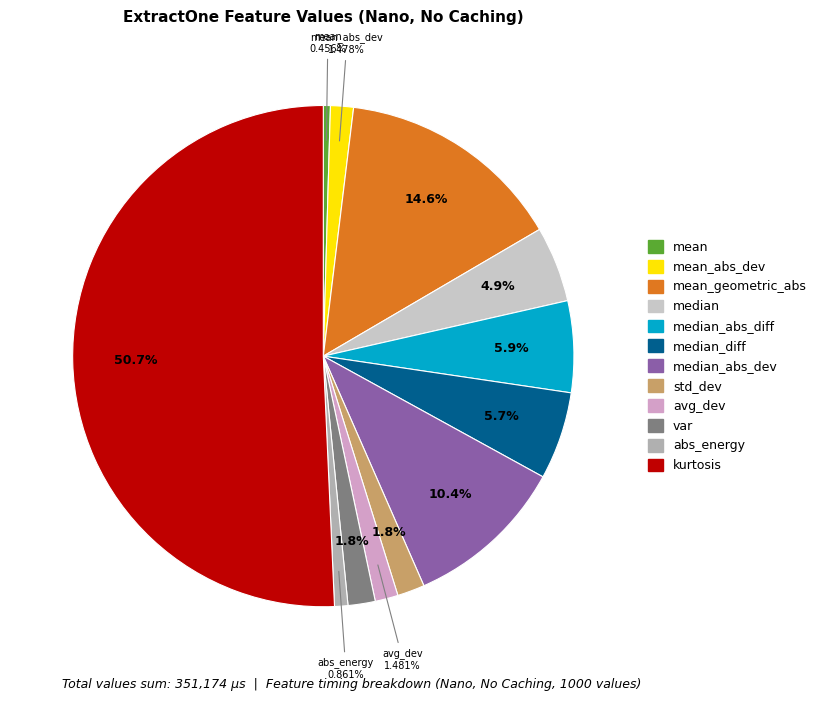

Count the number of slices in the pie.

12